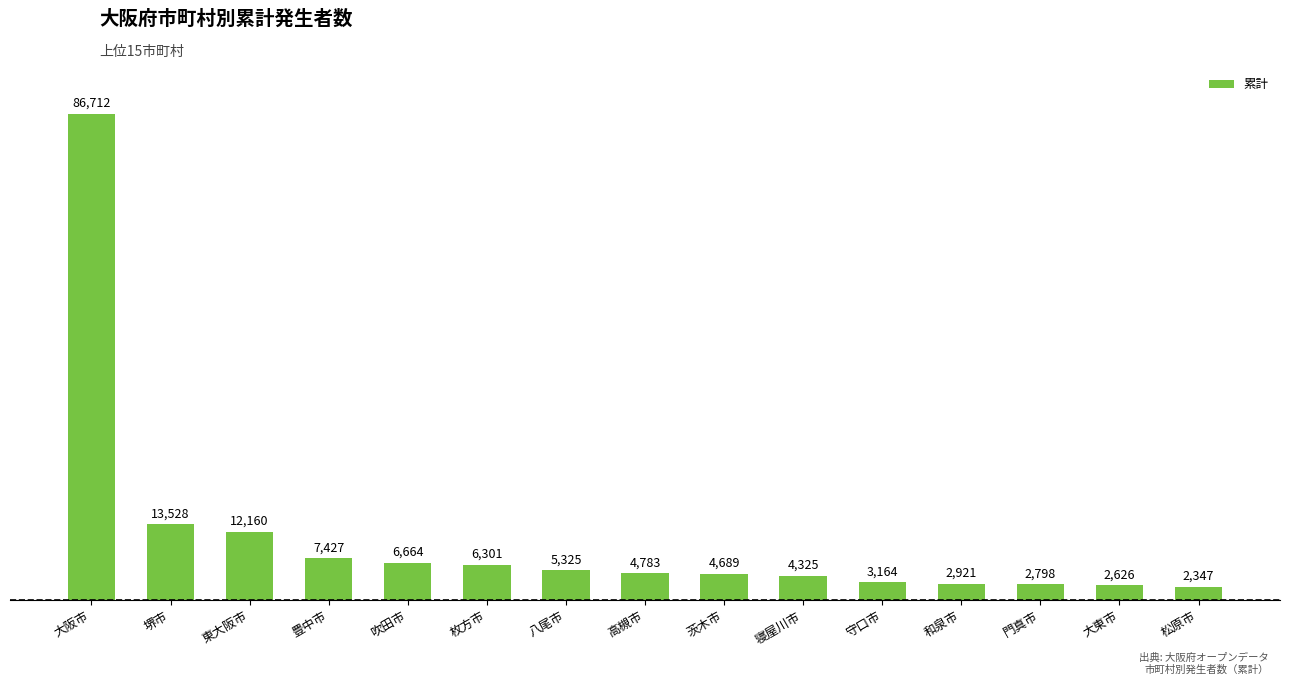

At which category does the chart reach its minimum across all series?

松原市